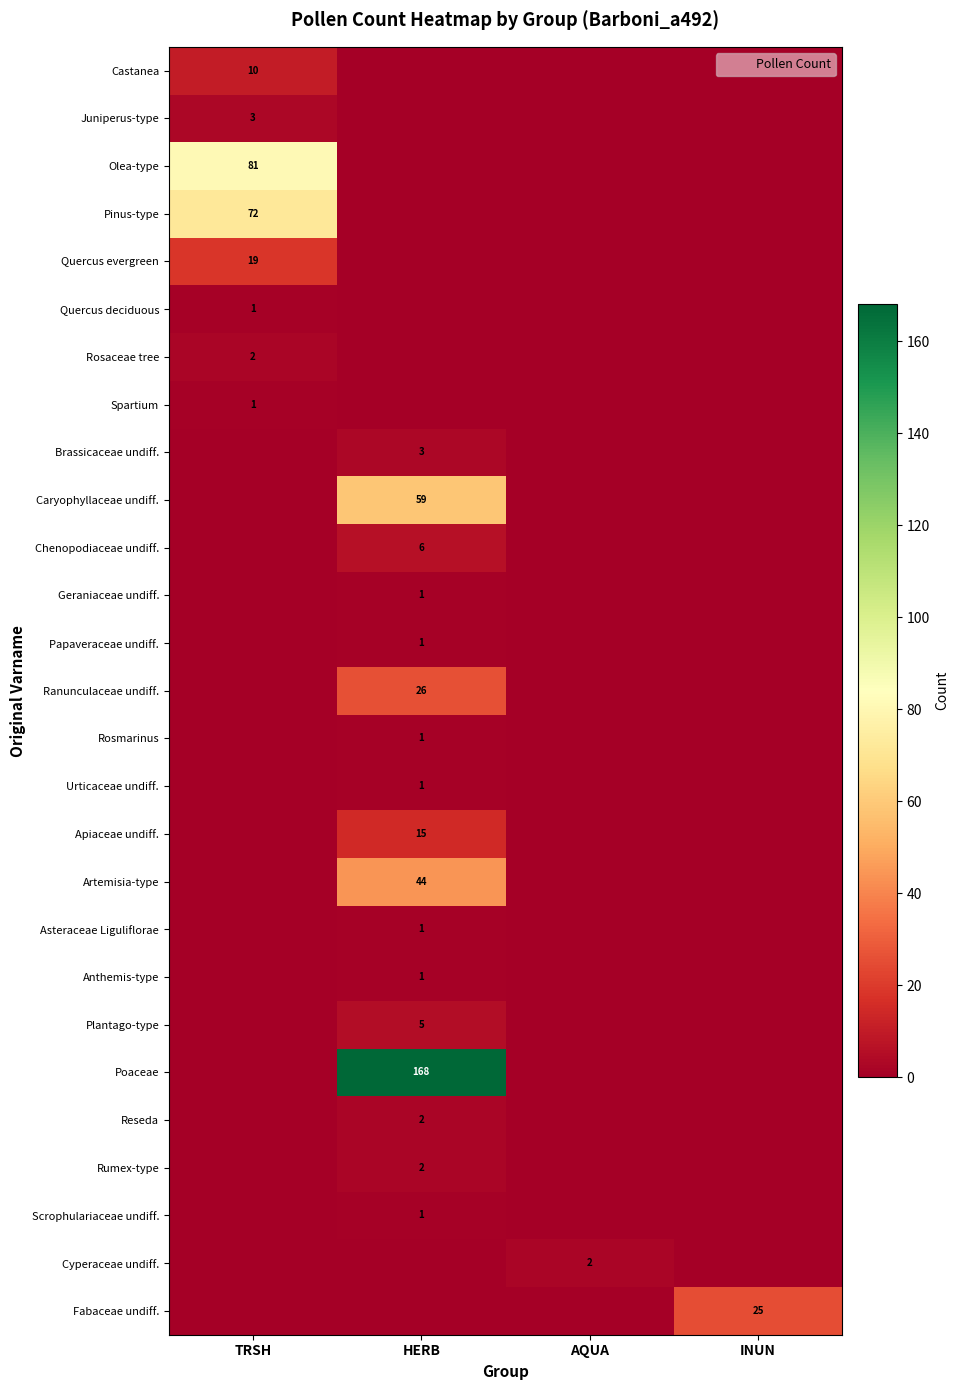

The value of Castanea at TRSH is 10. True or false?

True